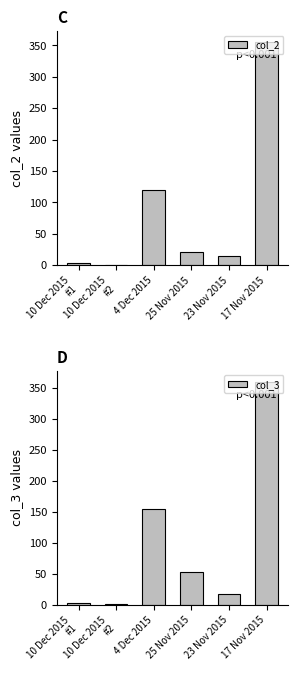

How many bars are there in total?

12